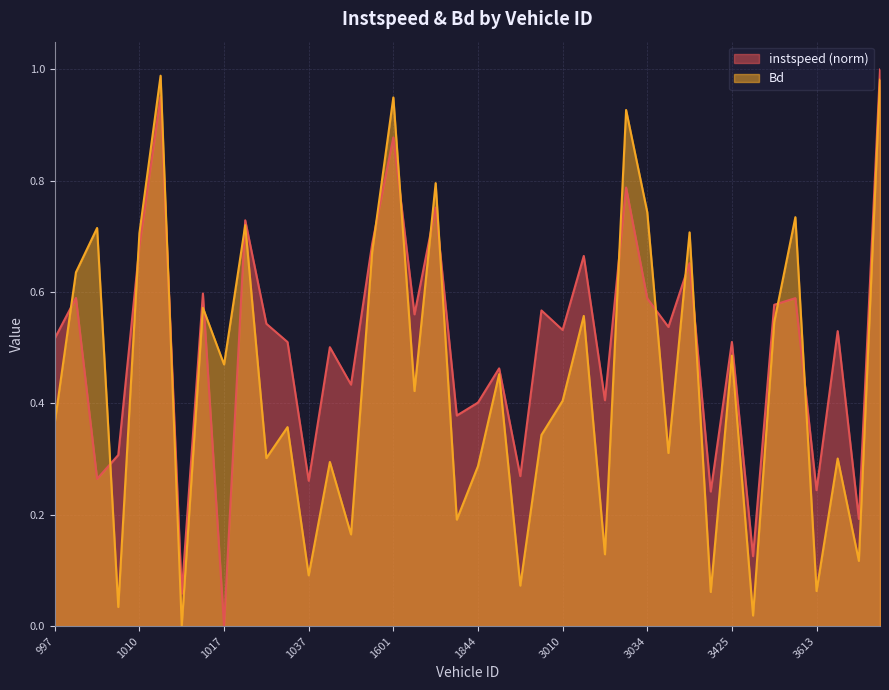

What is the difference between the instspeed values at 1601 and 1604?

0.3